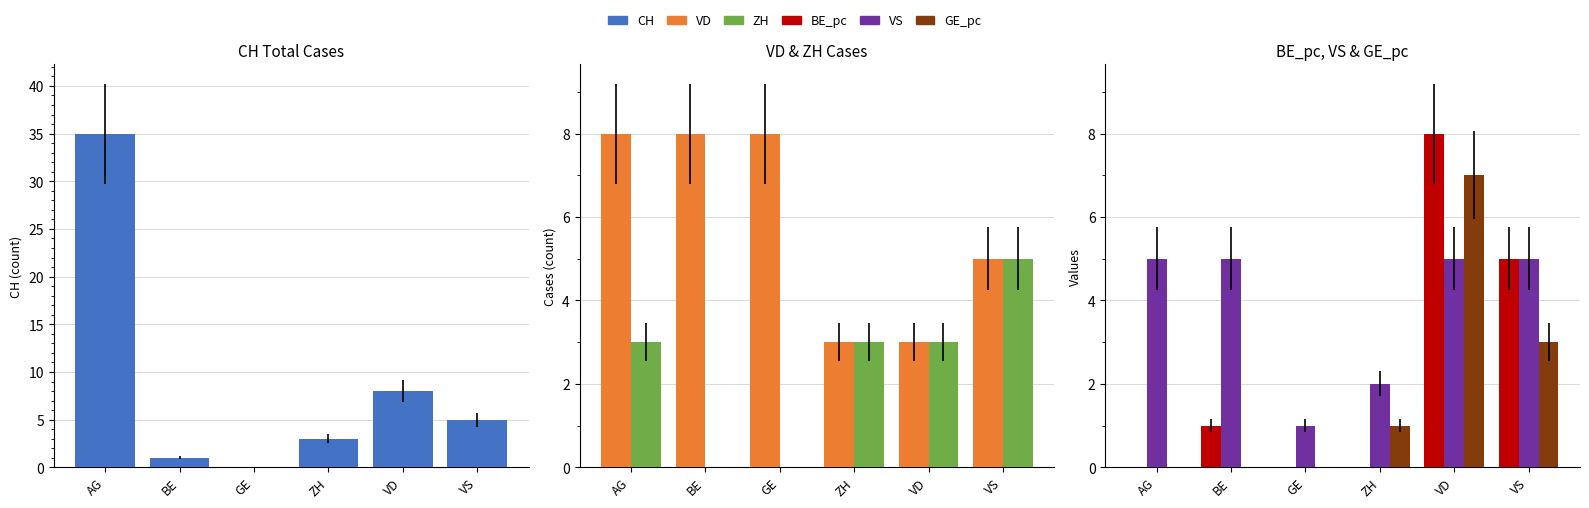

Reading left to right, extract all data points from this chart.

CH: AG=35	BE=1	GE=0	ZH=3	VD=8	VS=5
VD: AG=8	BE=8	GE=8	ZH=3	VD=3	VS=5
ZH: AG=3	BE=0	GE=0	ZH=3	VD=3	VS=5
BE_pc: AG=0	BE=1	GE=0	ZH=0	VD=8	VS=5
VS: AG=5	BE=5	GE=1	ZH=2	VD=5	VS=5
GE_pc: AG=0	BE=0	GE=0	ZH=1	VD=7	VS=3